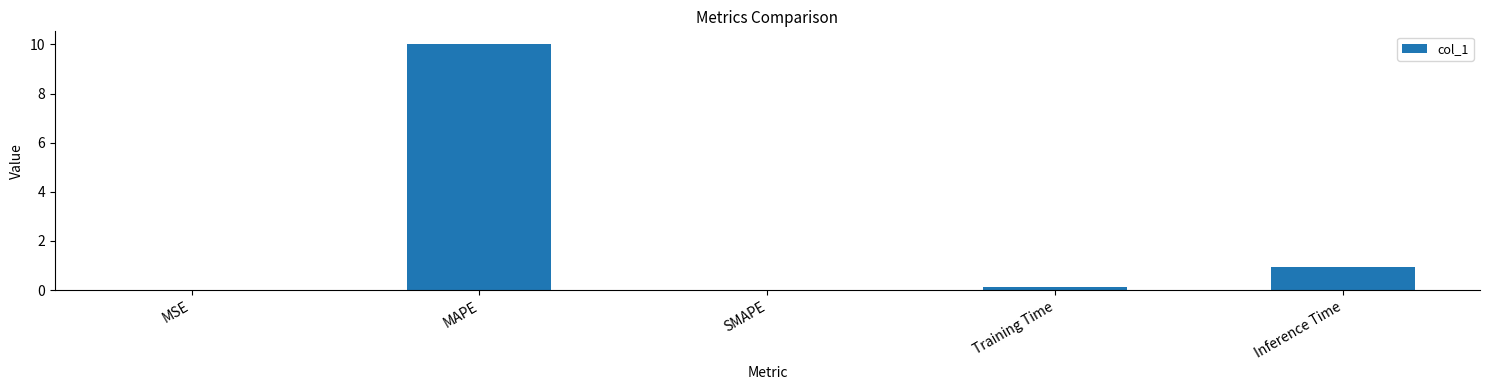

Is it true that the value at Inference Time is 1.6?

False